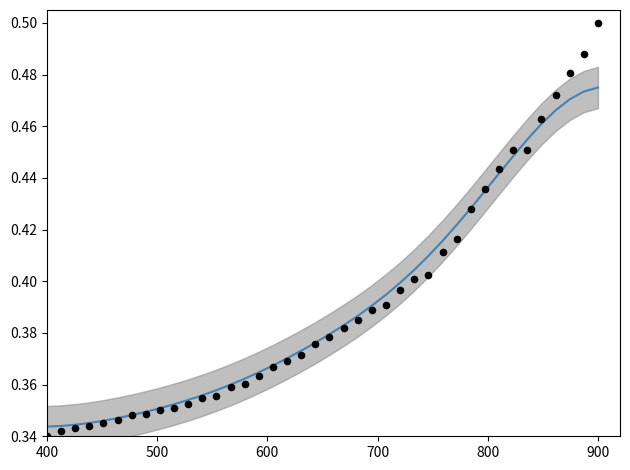

Which series contains the highest Y value?

data